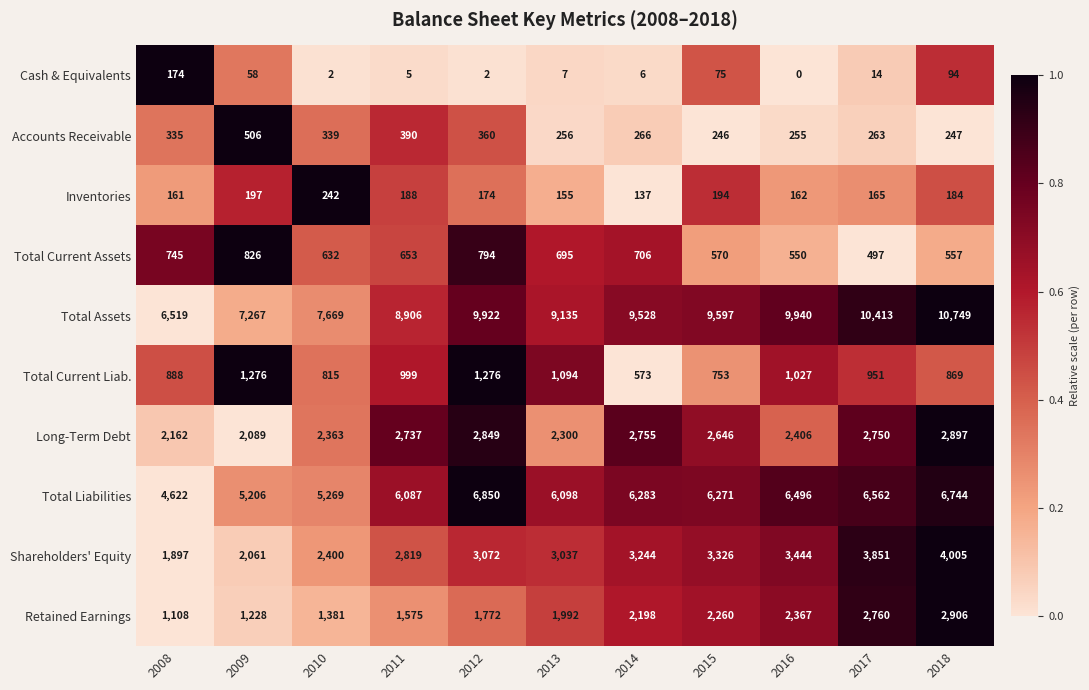

Where does the Inventories series first go above 174?

2009